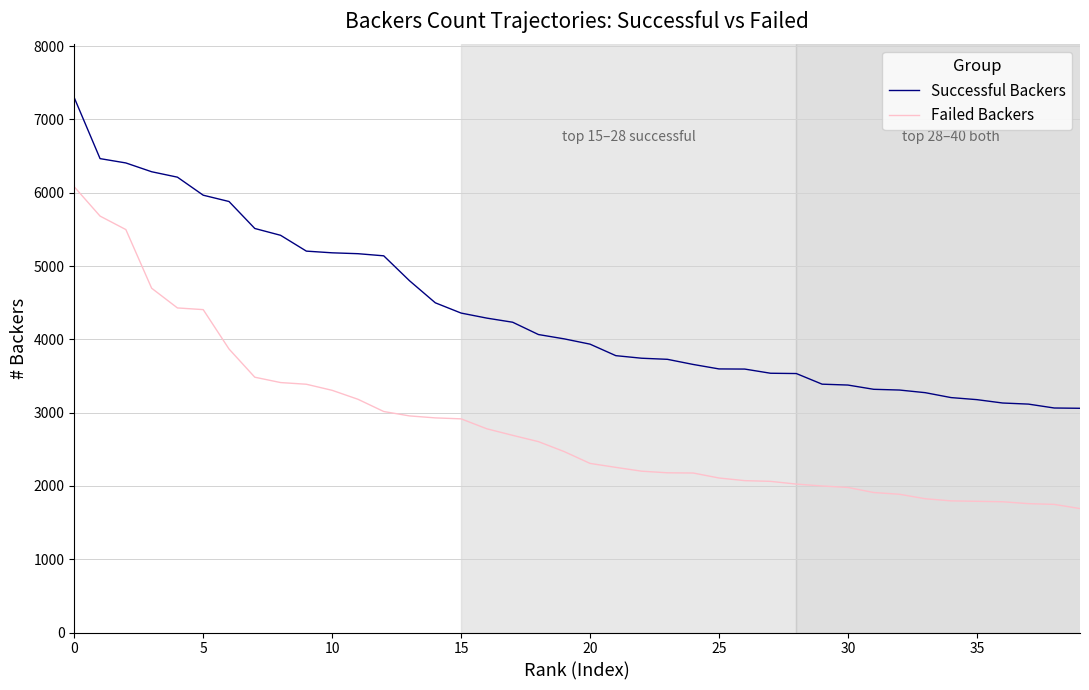

List the series in order of their peak value, lowest first.

Failed Backers, Successful Backers